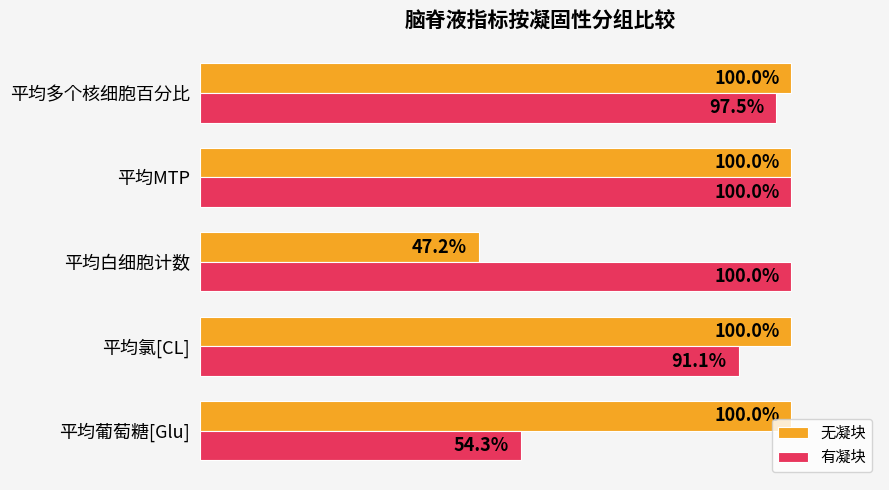

Which series changed the most between 平均白细胞计数 and 平均多个核细胞百分比?

无凝块